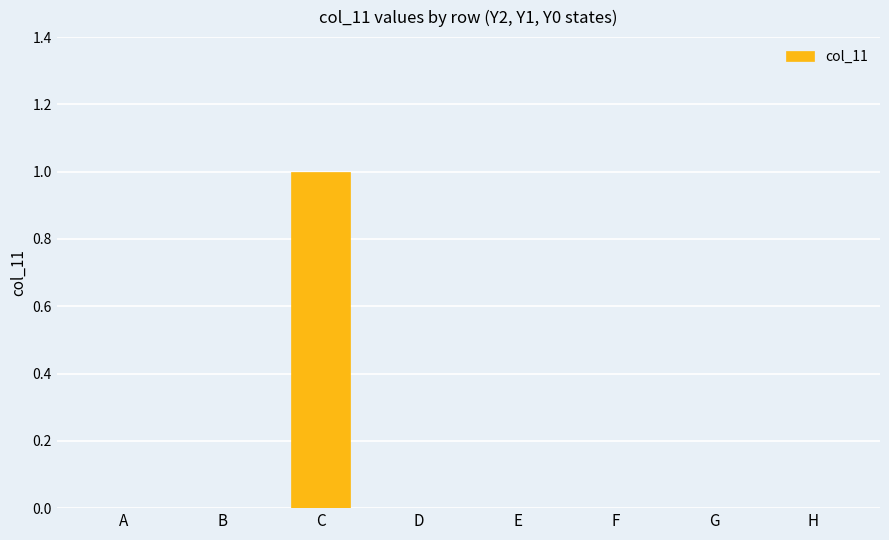

True or false: the data shows 0 at G.

True